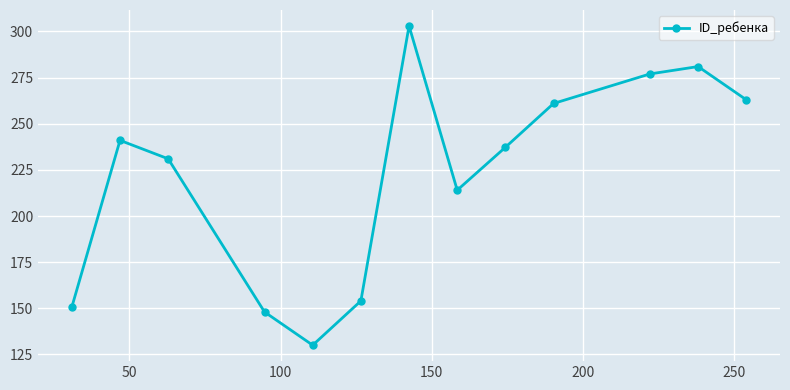

What is the smallest value displayed?

130.0